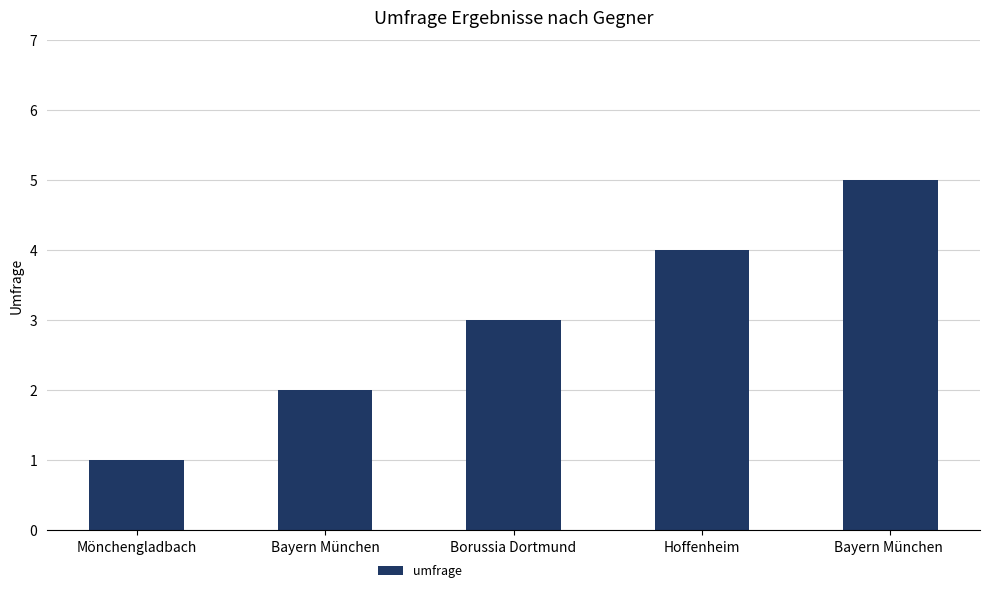

What is the minimum value shown in the chart?

1